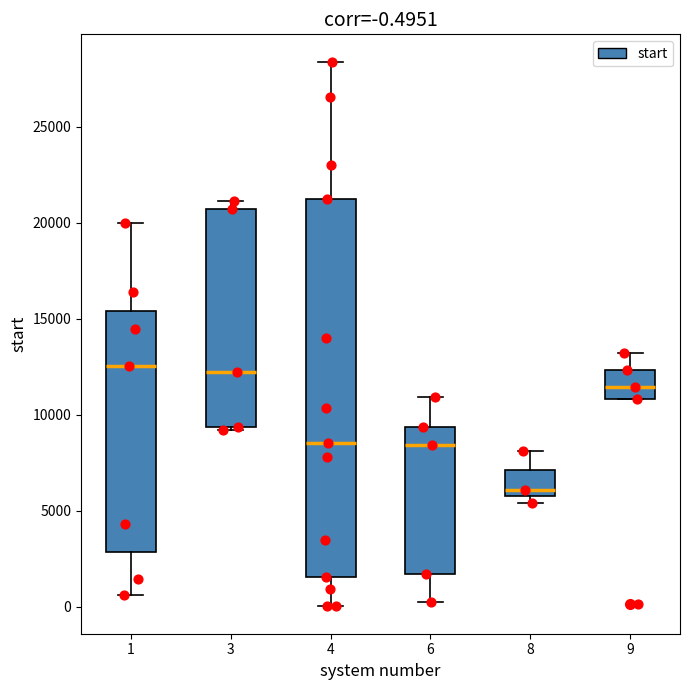

Comparing the boxes themselves (not the whiskers), which one is the tallest?

4